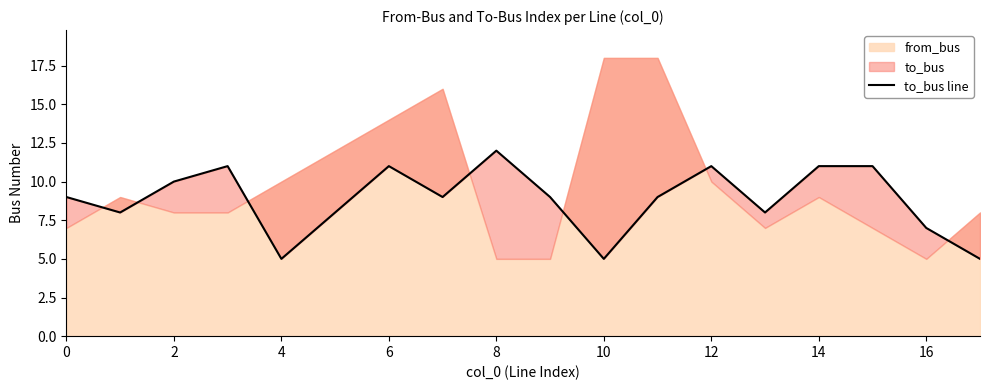

True or false: the data shows 9 at 0.

True